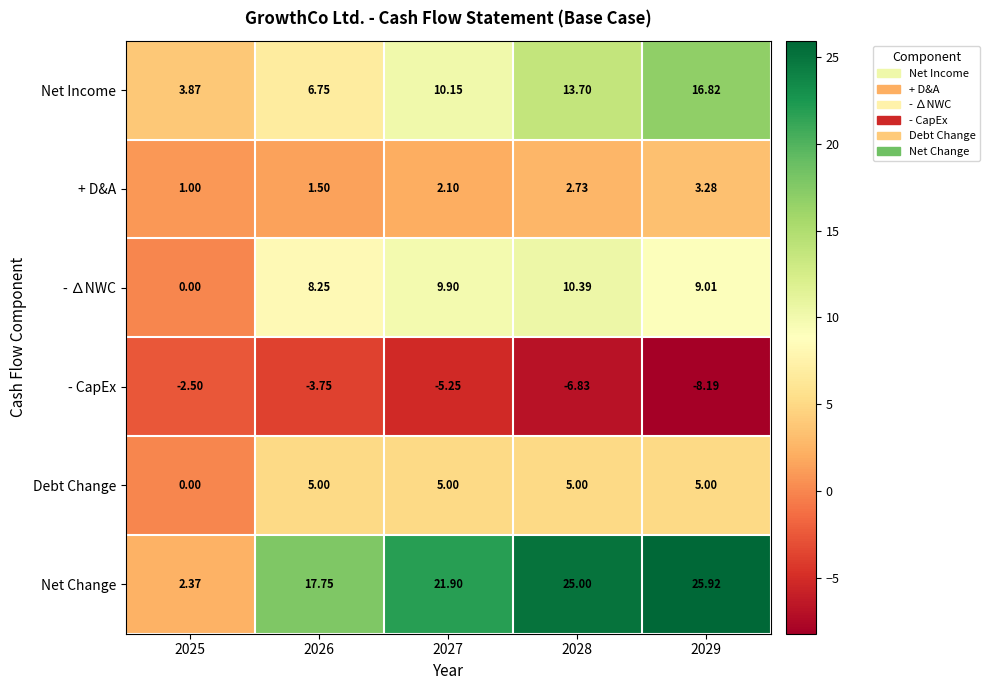

Which series changed the most between 2026 and 2029?

Net Income